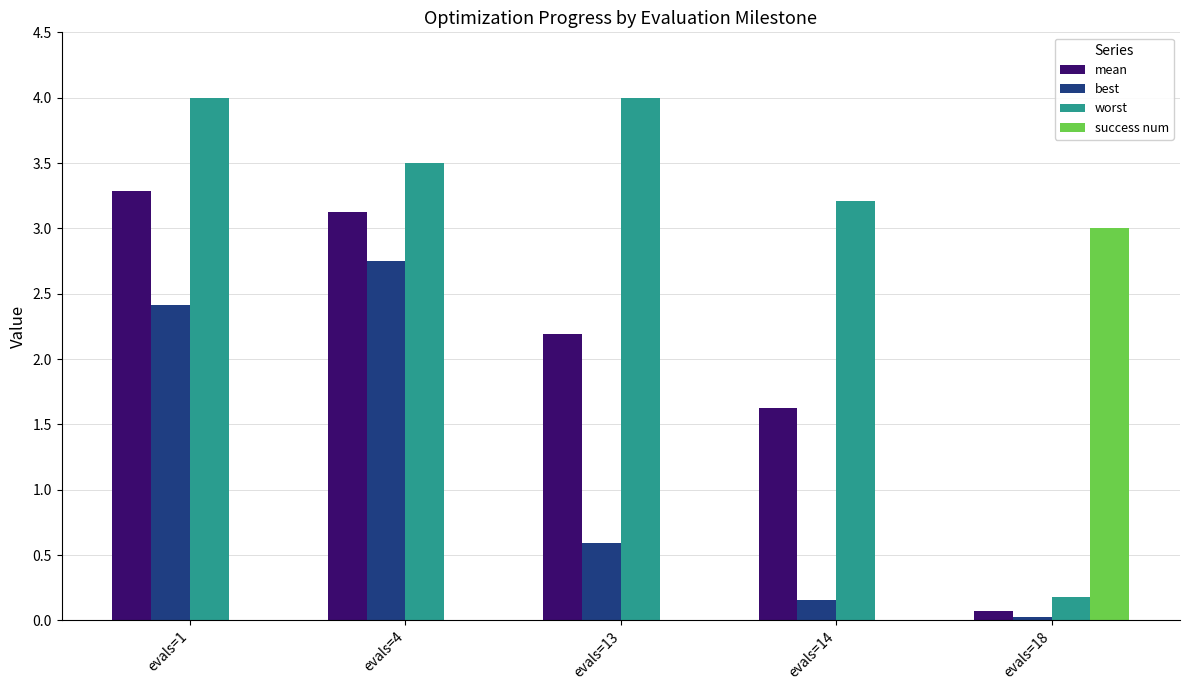

At which label is best closest to 1?

evals=13